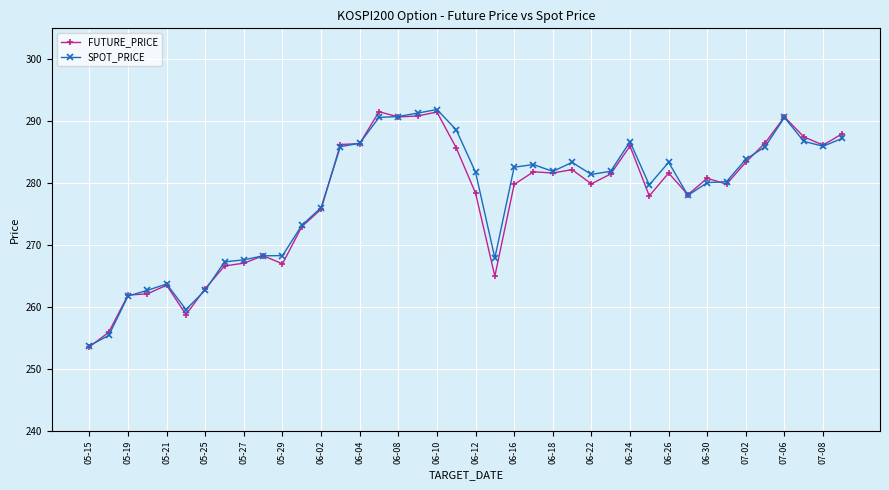

True or false: SPOT_PRICE has more than 1 points higher than both neighbors.

True